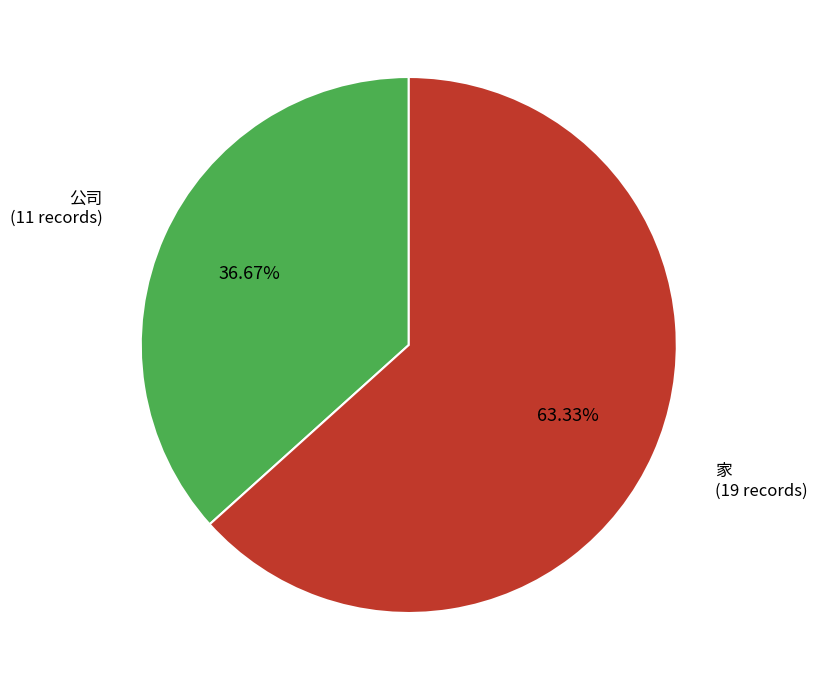

How many slices are in this pie chart?

2